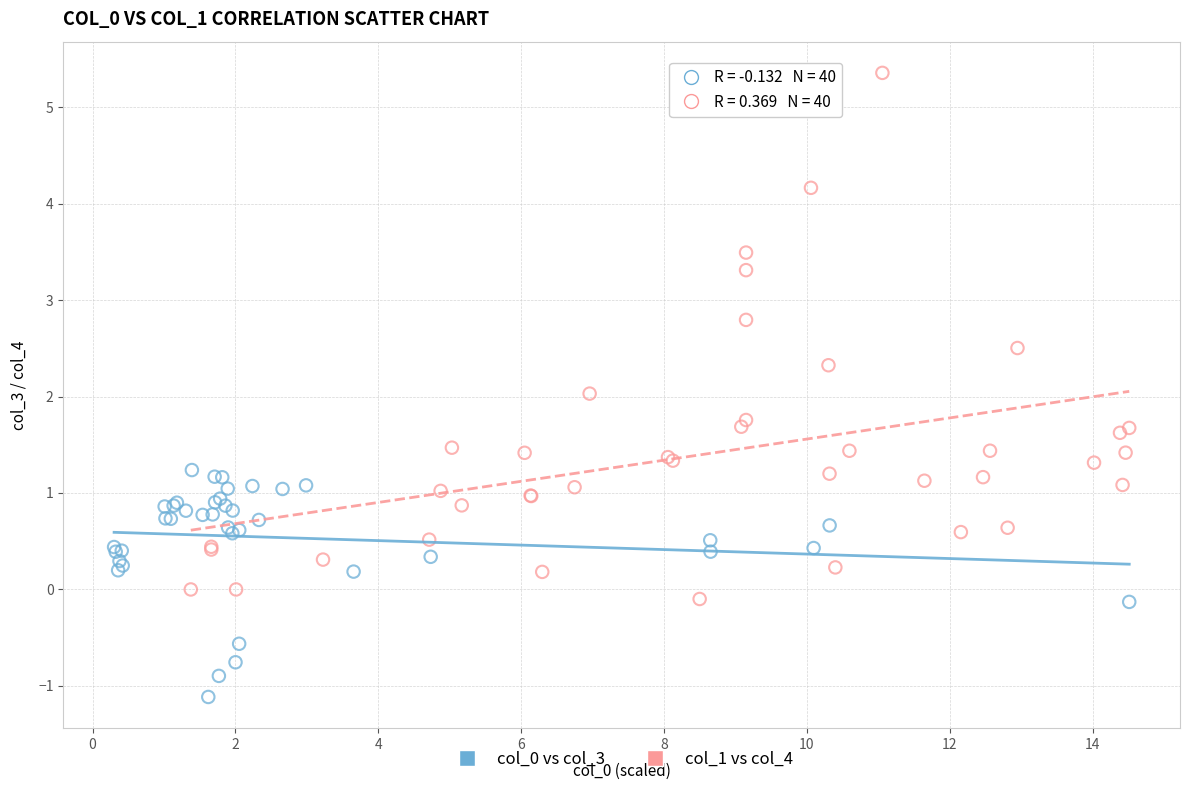

Which series contains the lowest Y value?

col_0 vs col_3